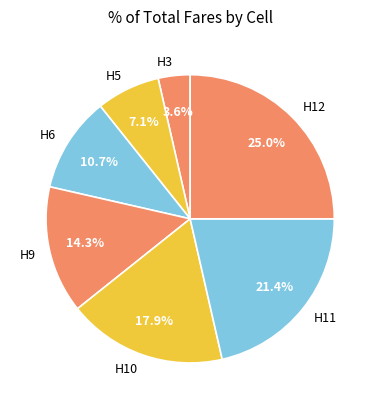

Is it true that H12 is 34% of the pie?

False